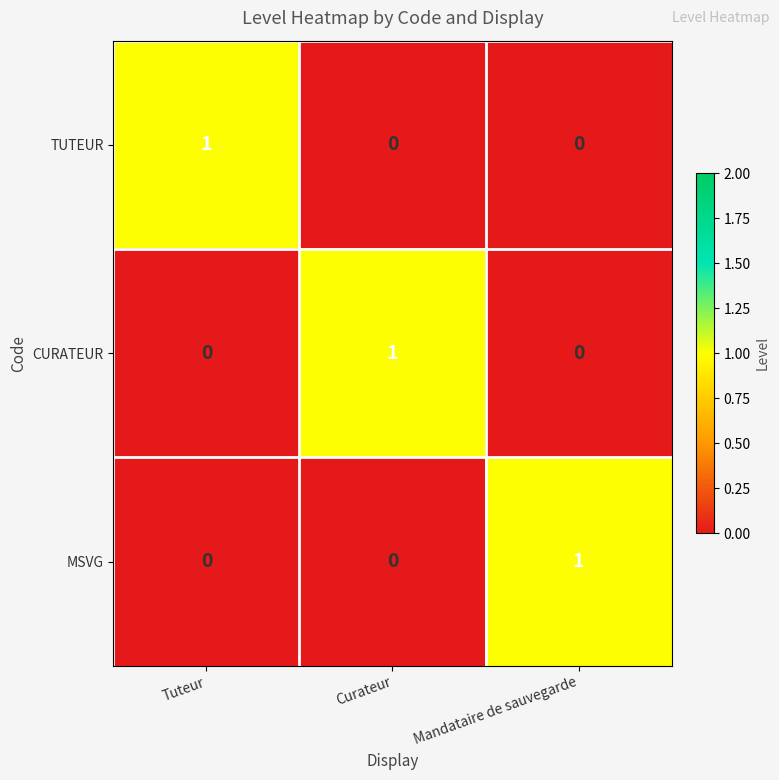

How many values in MSVG are above zero?

1